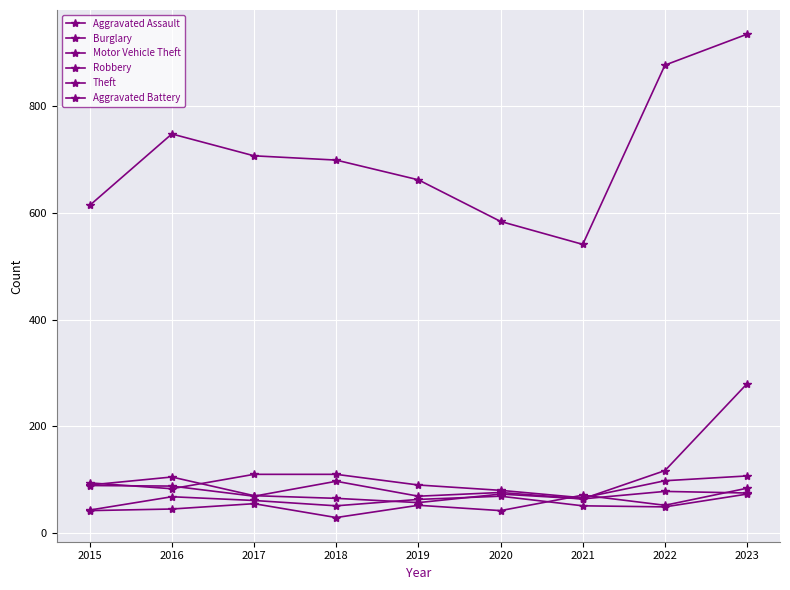

In Aggravated Assault, how many points are higher than both neighbors (excluding endpoints)?

3